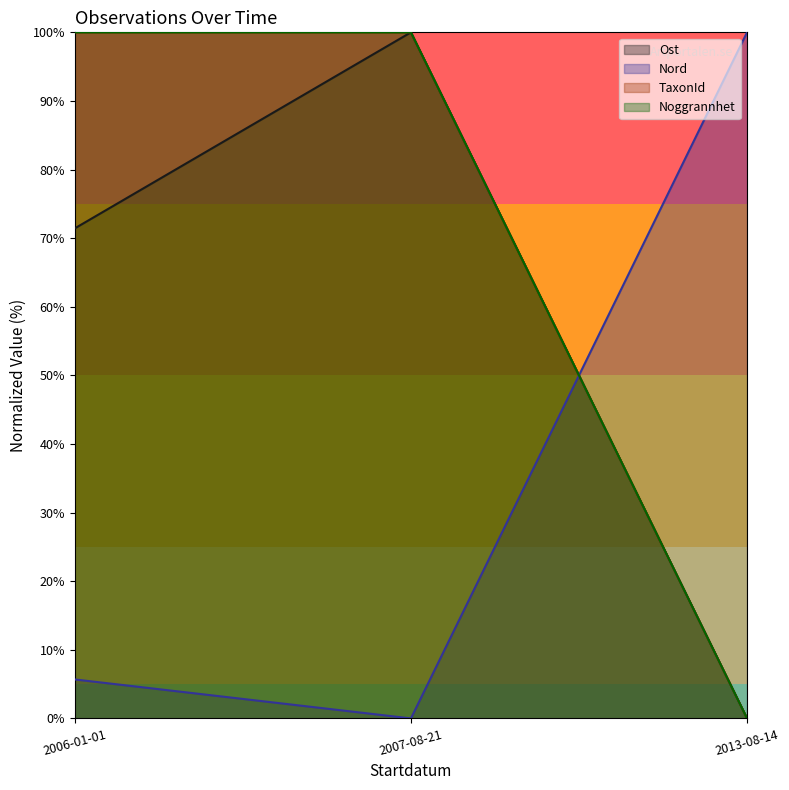

What is the label of the 2nd point from the left?

2007-08-21